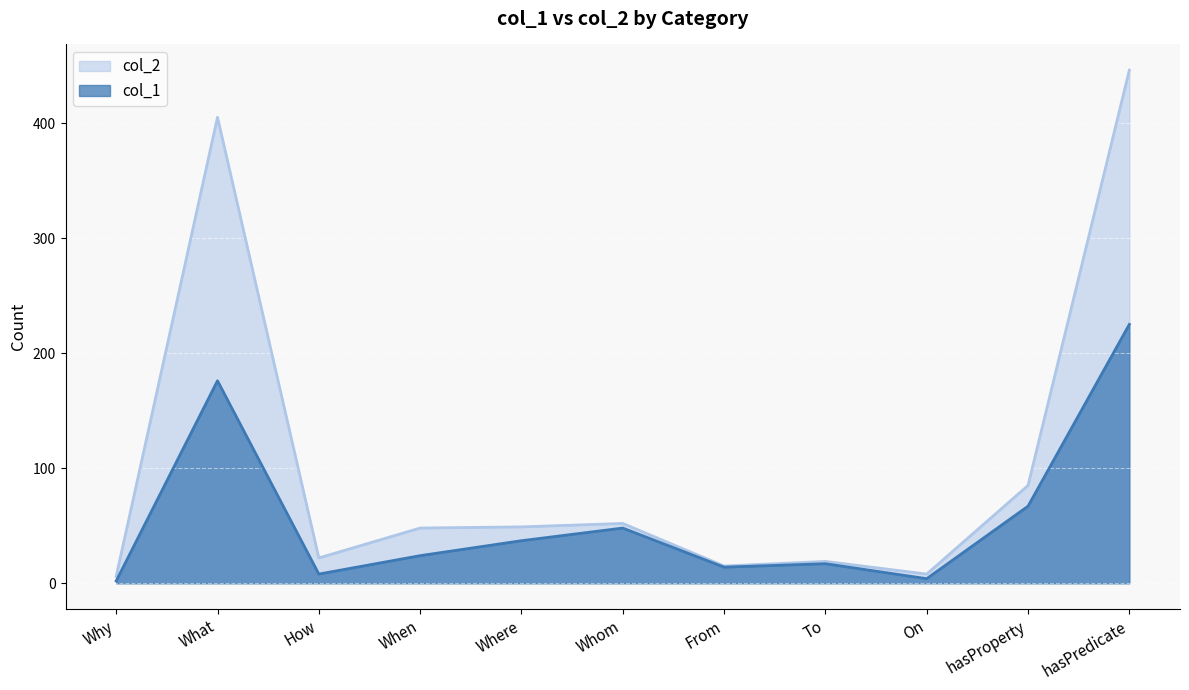

True or false: col_1 and col_2 cross at least once.

False